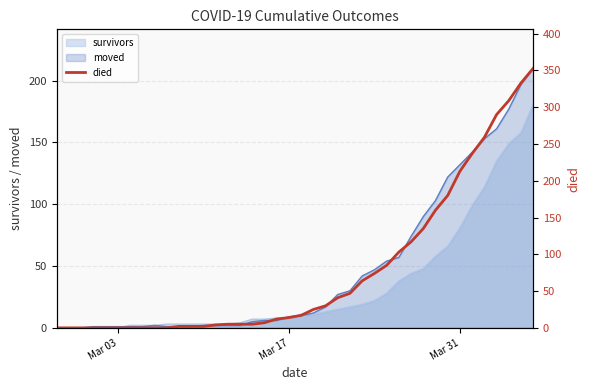

What is the maximum value for moved?

210